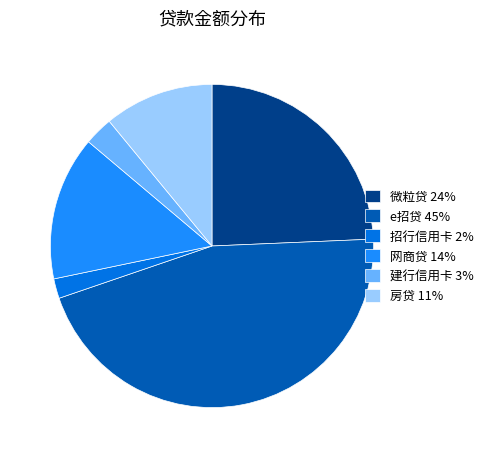

Which category has the biggest portion of the pie?

e招贷